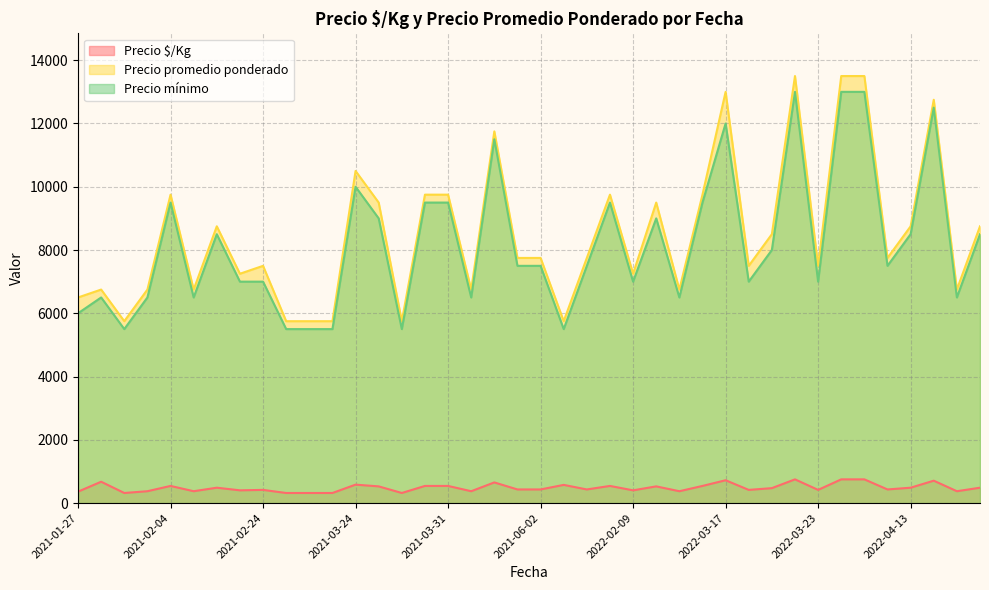

How many values in the Precio mínimo series are below 7500?

18